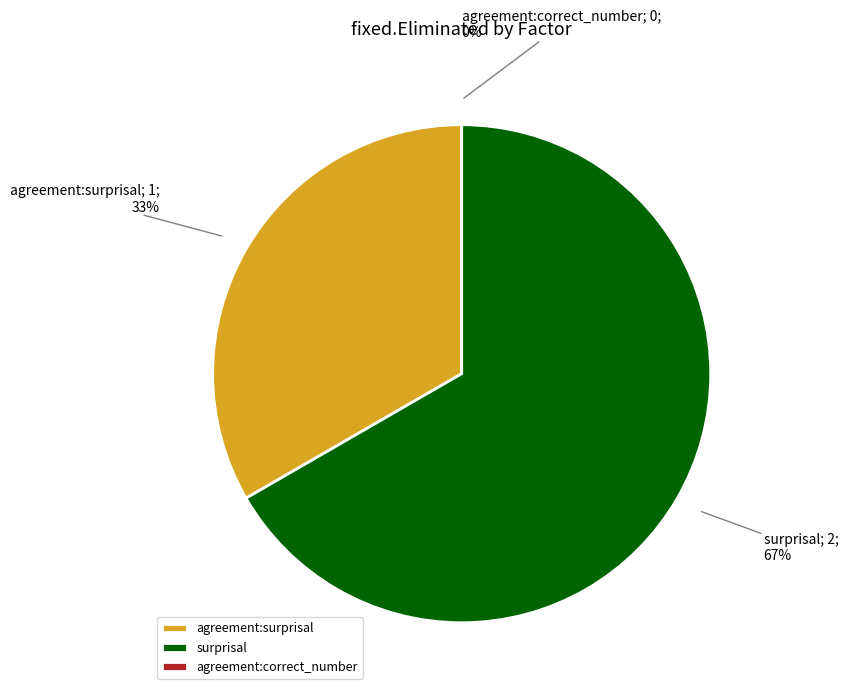

Does agreement:correct_number represent more than half of the total?

No